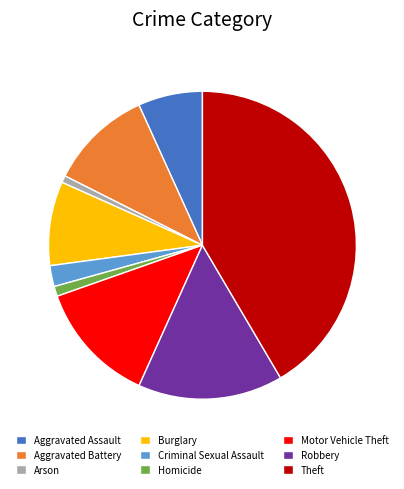

Do Homicide and Aggravated Assault together represent more than half of the pie?

No